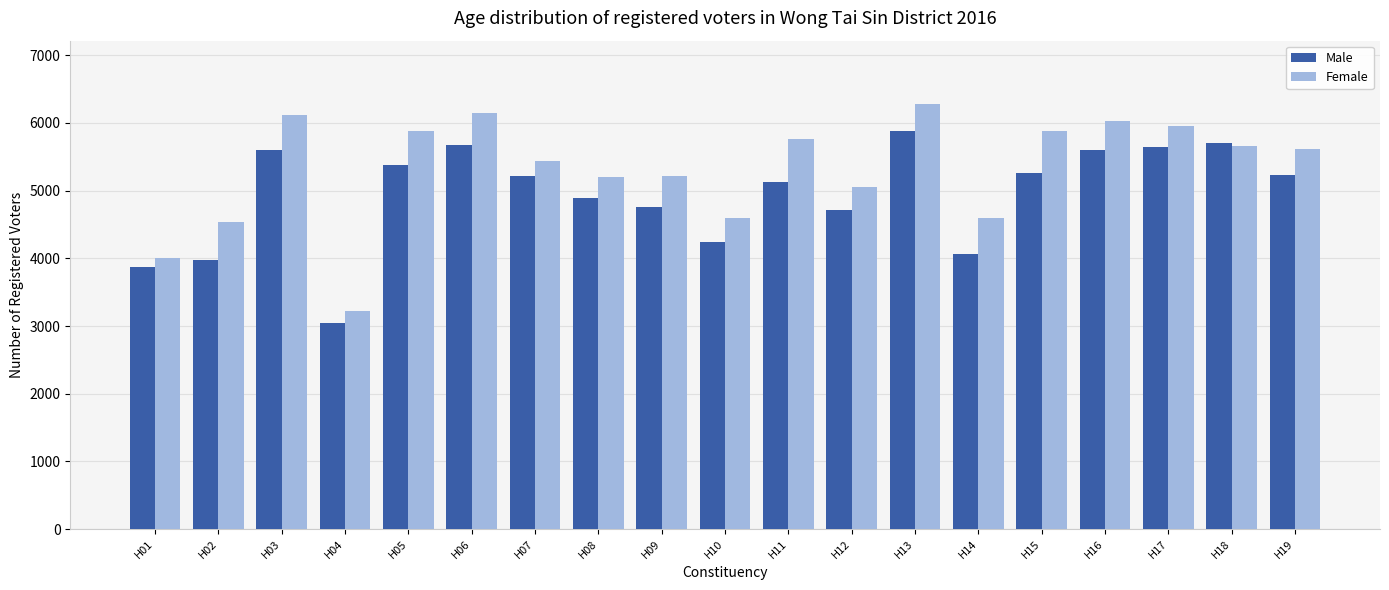

Between H05 and H09, which series saw the biggest shift?

Female